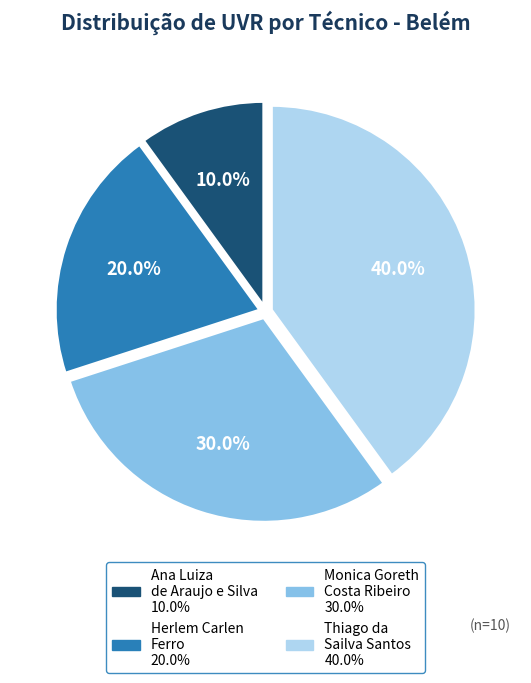

Which category has the biggest portion of the pie?

Thiago da Sailva Santos